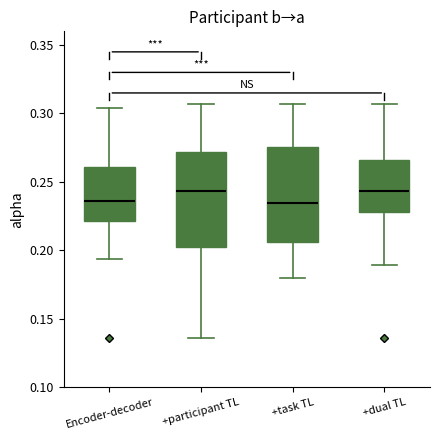

Where does the upper whisker of the box for +dual TL end on the y-axis? The values are not printed on the chart, so give them approximately, as read against the axis.

0.305